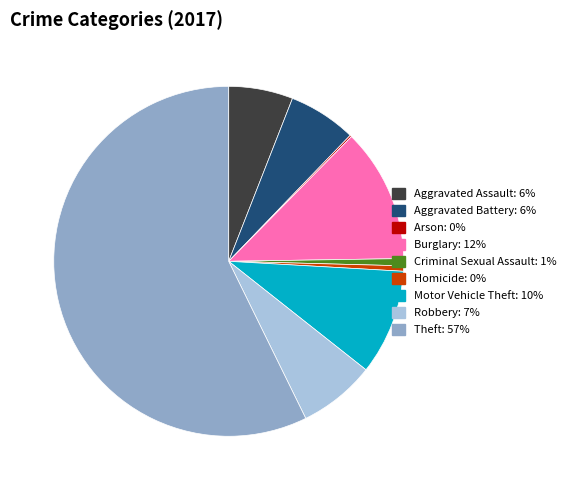

Does any single category account for the majority?

Yes